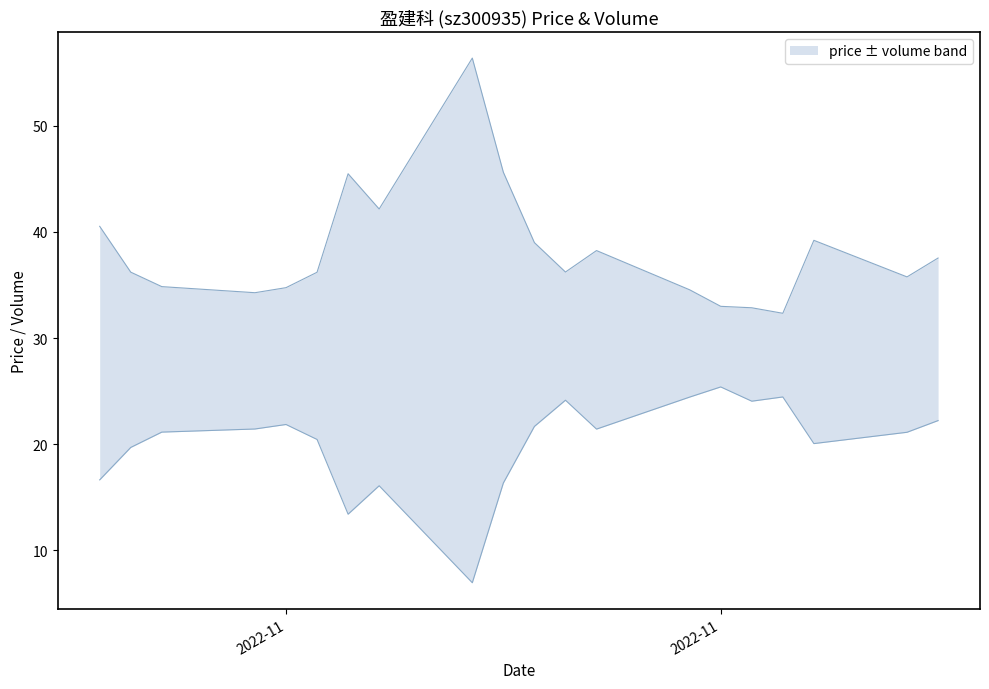

What is the greatest value displayed?

56.4